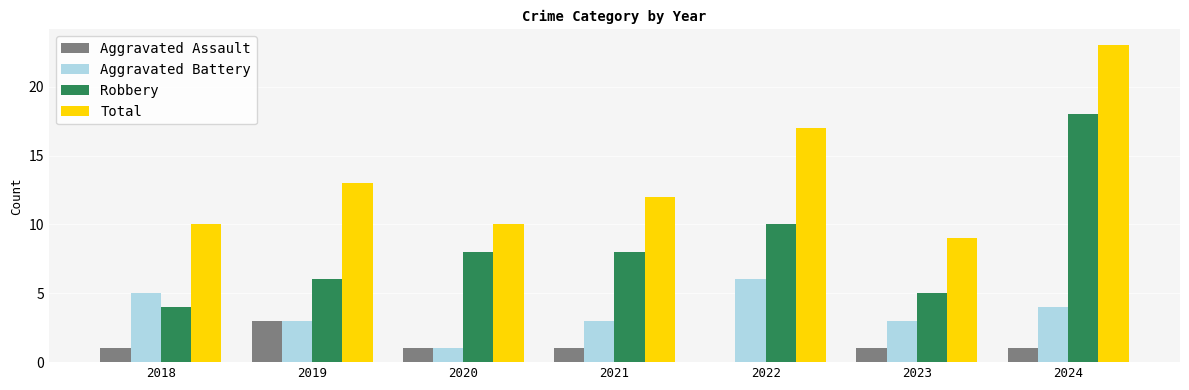

The Aggravated Battery series shows 3 at 2023. True or false?

True